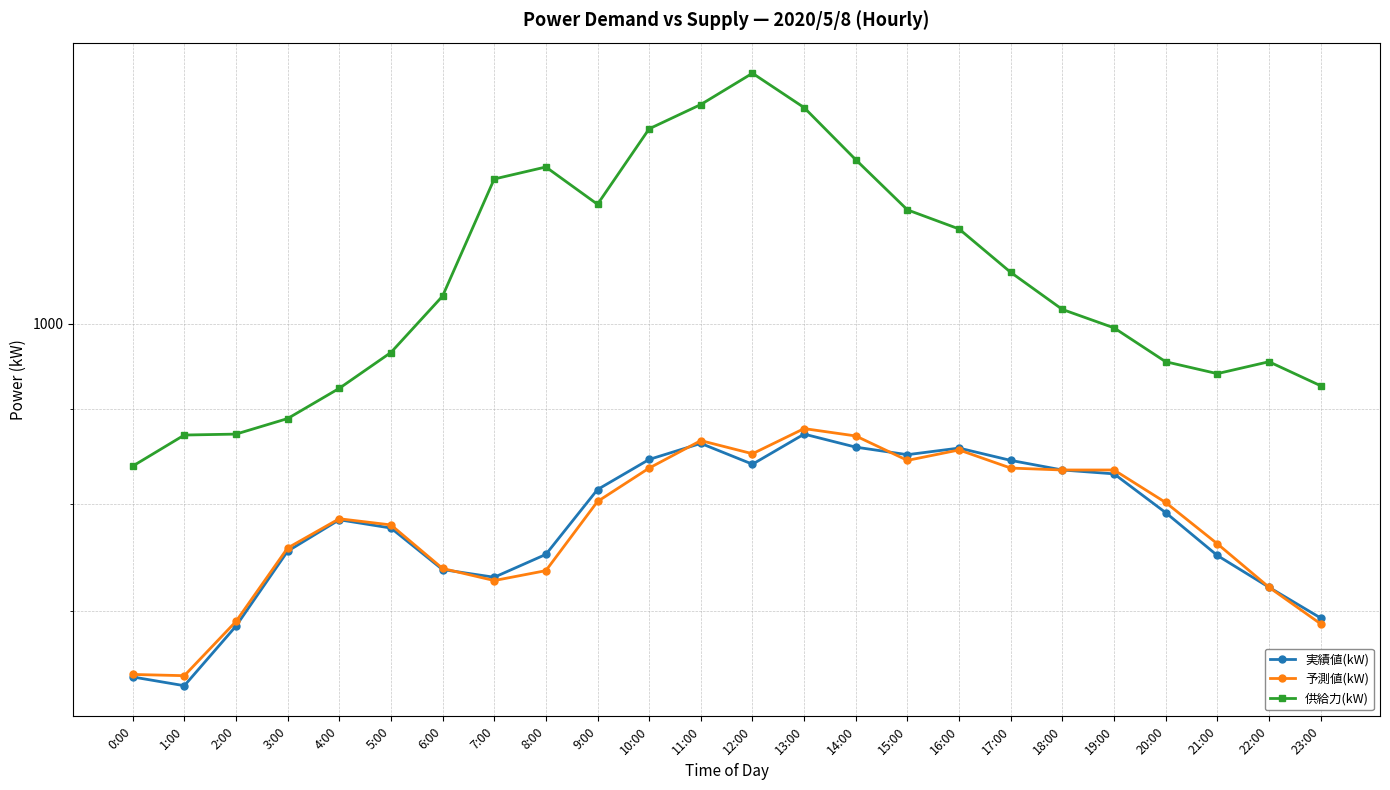

What is the difference between the maximum and minimum values in the 予測値(kW) series?

232